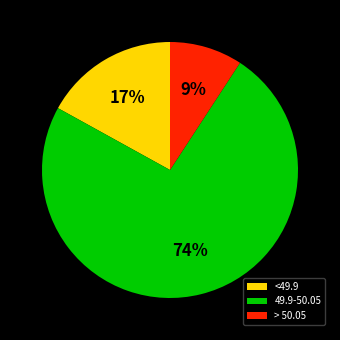

Does 49.9-50.05 represent more than half of the total?

Yes